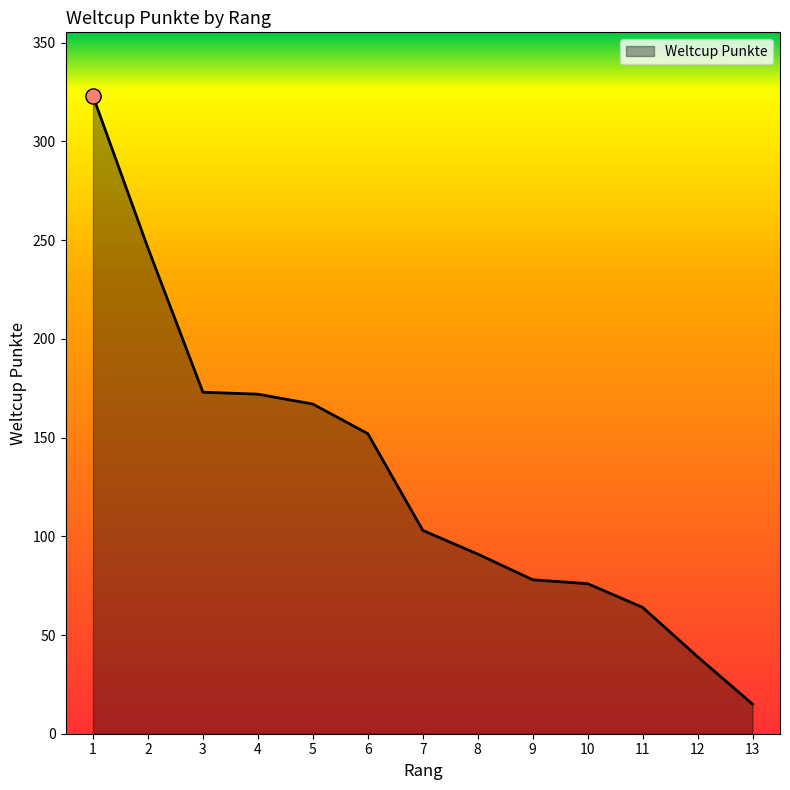

Approximately how many times larger is the value at 9 compared to 8?

0.9